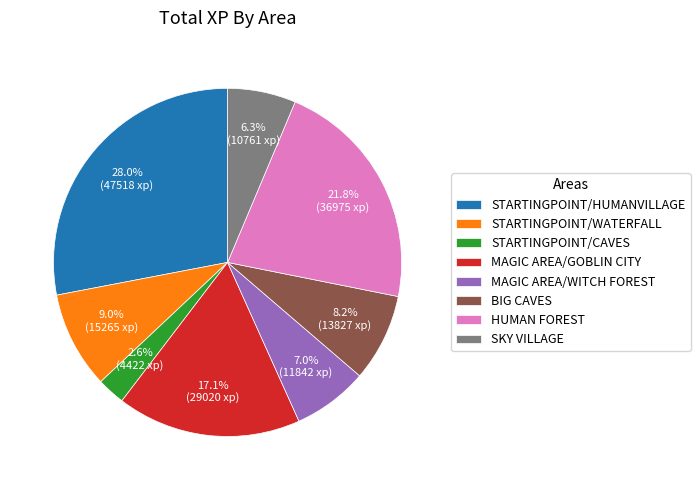

To the nearest percent, what is the difference between the largest and smallest slice percentages?

25%